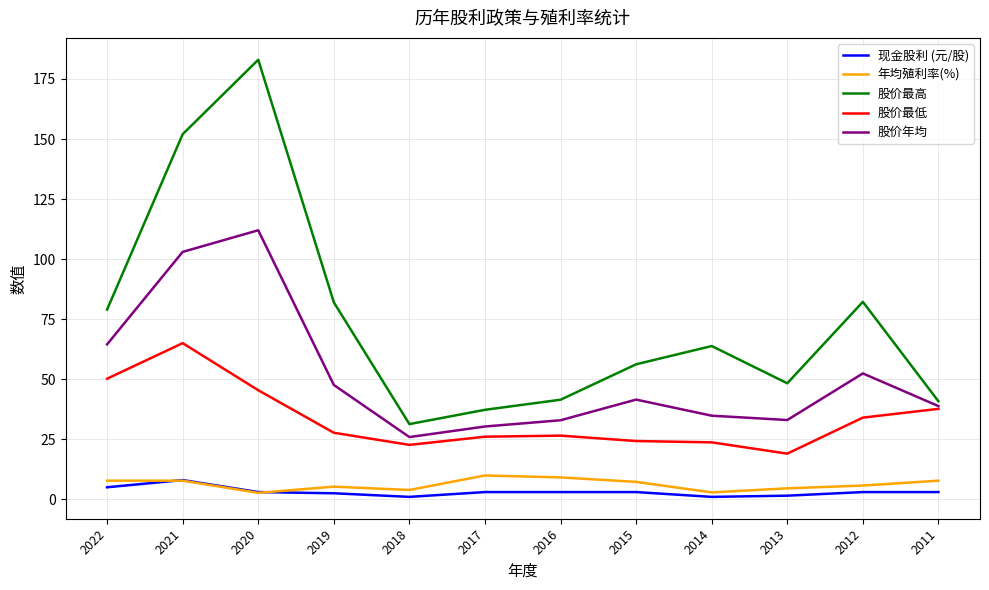

Rank the series by their maximum value, from lowest to highest.

现金股利 (元/股), 年均殖利率(%), 股价最低, 股价年均, 股价最高